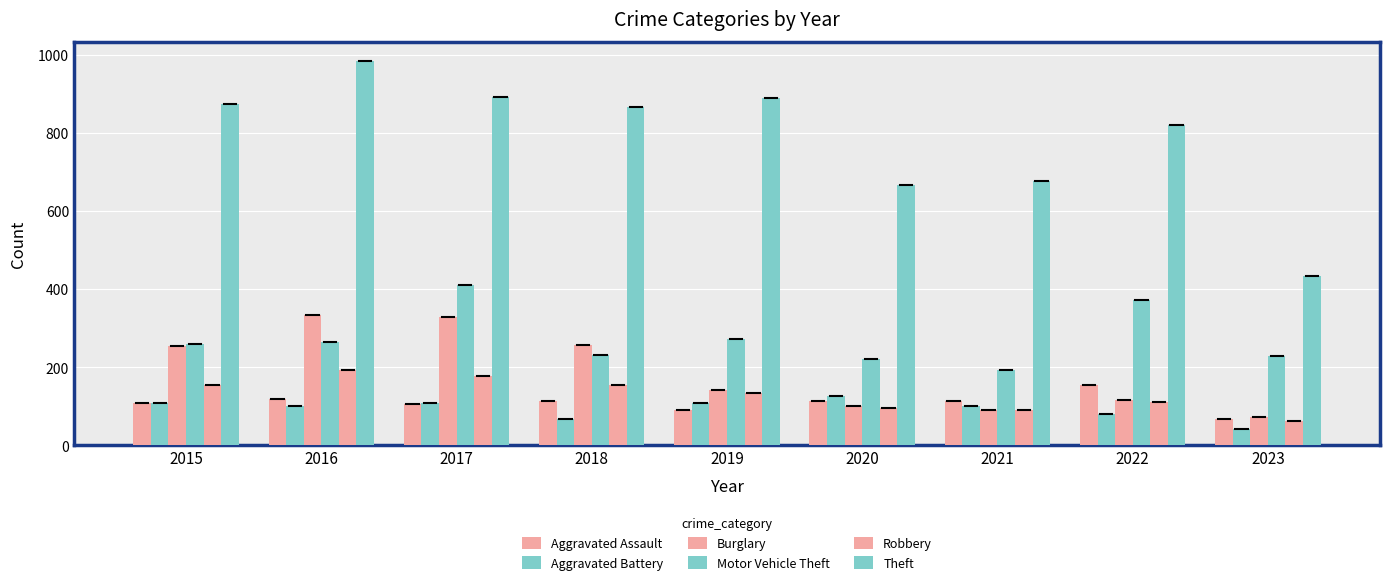

Reading left to right, list all the values displayed in this chart.

Aggravated Assault: 2015=110	2016=118	2017=105	2018=115	2019=92	2020=113	2021=115	2022=154	2023=69
Aggravated Battery: 2015=108	2016=102	2017=108	2018=67	2019=108	2020=126	2021=100	2022=81	2023=42
Burglary: 2015=254	2016=333	2017=329	2018=257	2019=143	2020=100	2021=90	2022=116	2023=73
Motor Vehicle Theft: 2015=261	2016=265	2017=411	2018=231	2019=273	2020=222	2021=193	2022=373	2023=230
Robbery: 2015=154	2016=194	2017=178	2018=155	2019=135	2020=97	2021=91	2022=111	2023=62
Theft: 2015=874	2016=984	2017=892	2018=868	2019=891	2020=666	2021=678	2022=820	2023=435